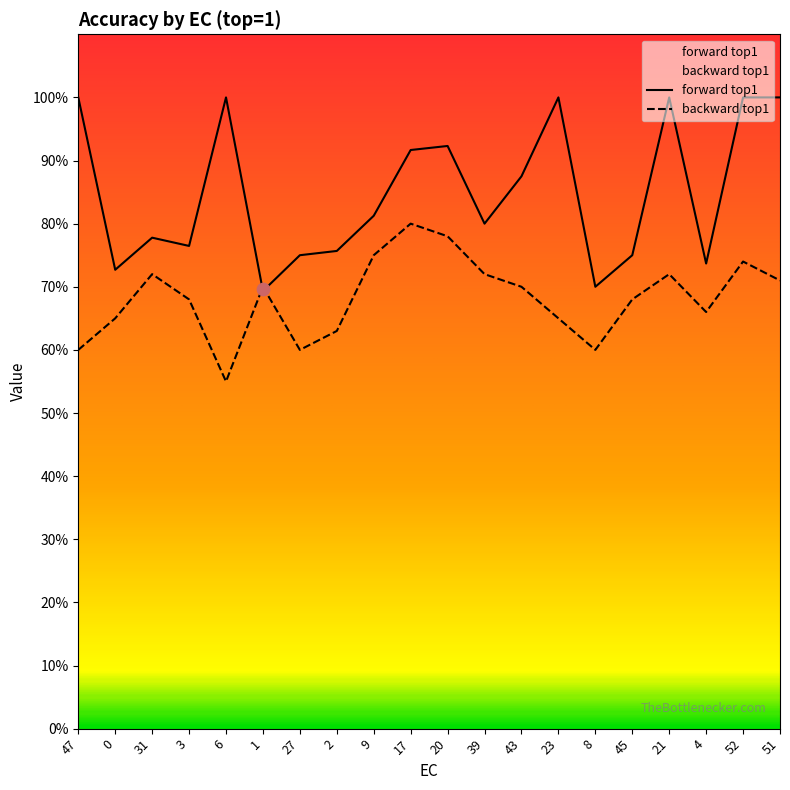

Which series reaches the minimum Y coordinate?

backward_top1